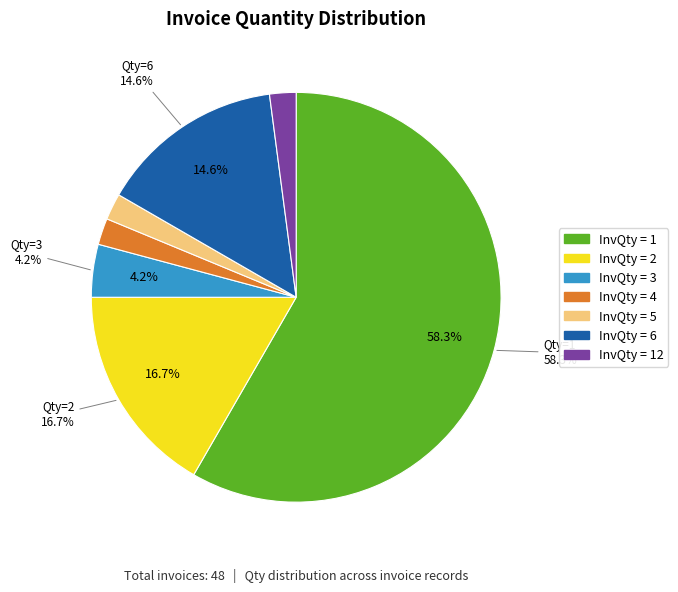

Count the number of slices in the pie.

7